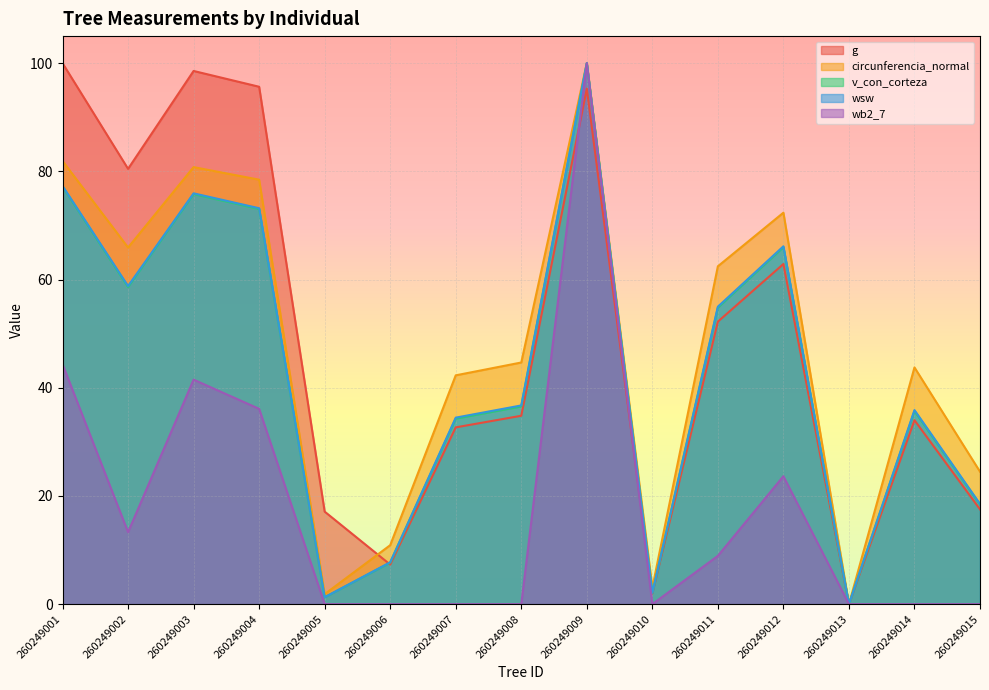

What is the value of the wb2_7 point at the 9th from the left?

100.0